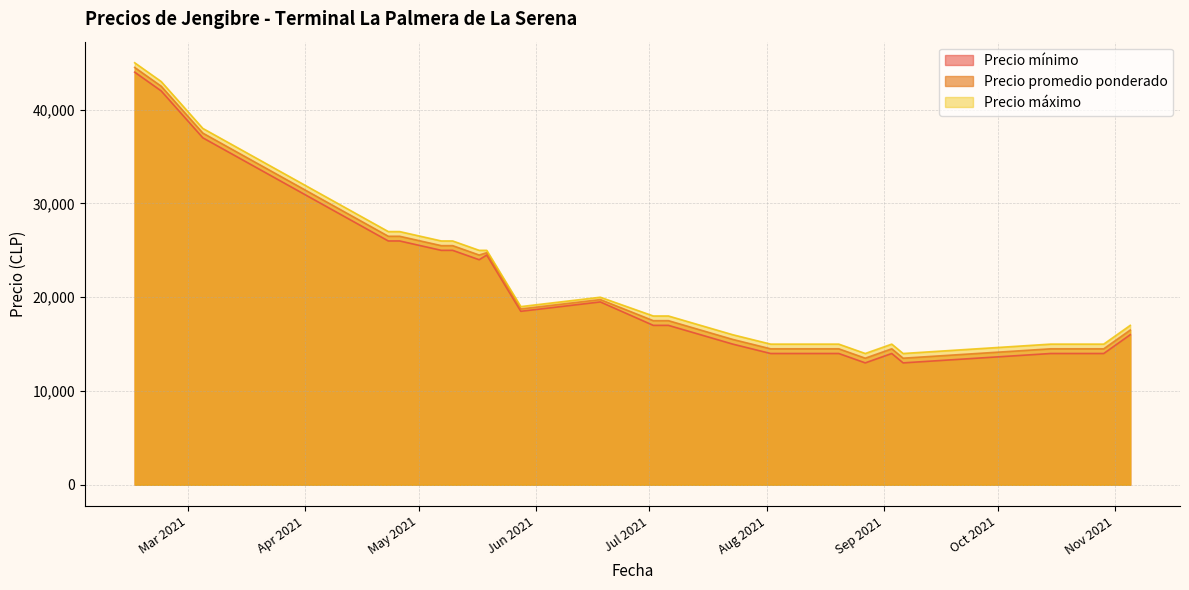

Which series has the widest spread of values?

Precio mínimo